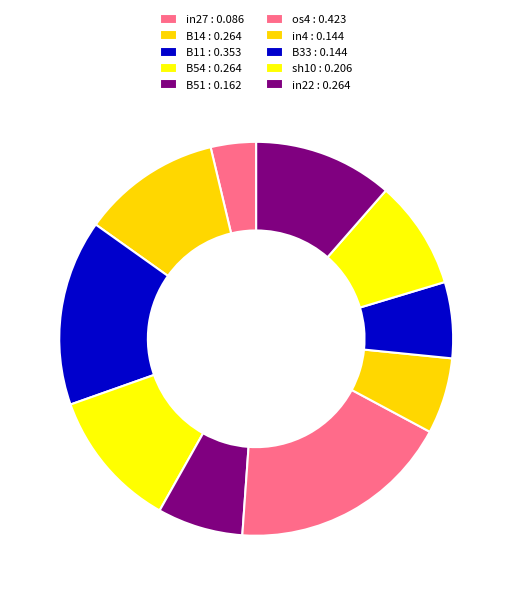

How many slices are in this pie chart?

10